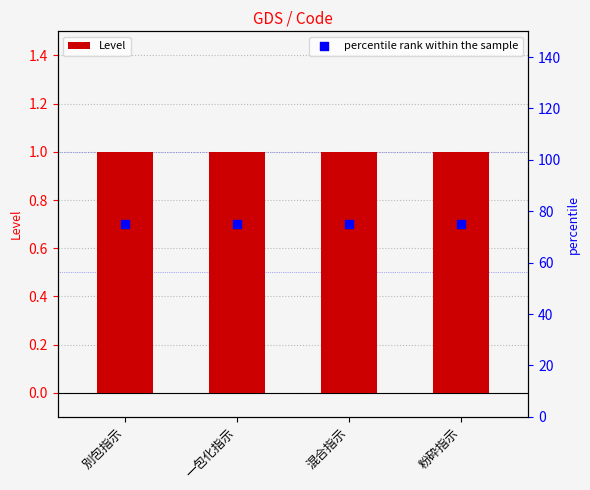

What is the total value across all series at 別包指示?

76